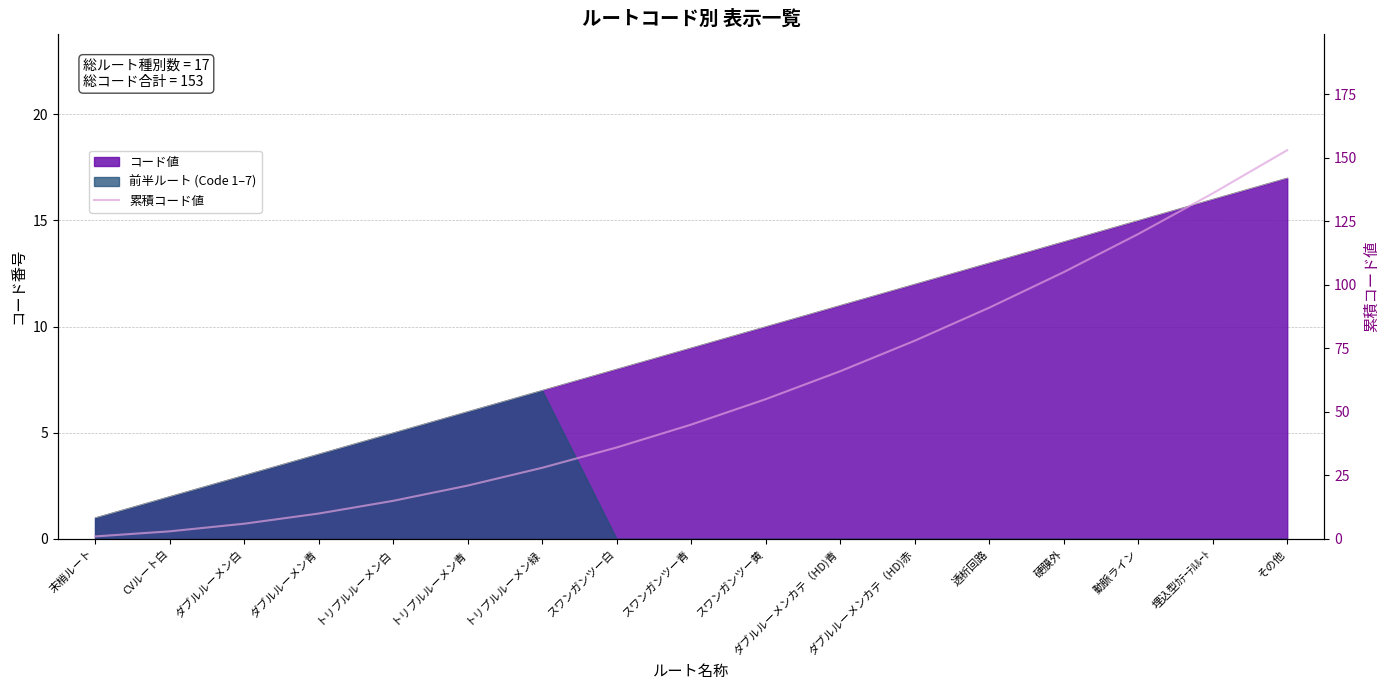

Reading right to left, transcribe all the data shown in this chart.

その他=153	埋込型ｶﾃｰﾃﾙﾙｰﾄ=136	動脈ライン=120	硬膜外=105	透析回路=91	ダブルルーメンカテ（HD)赤=78	ダブルルーメンカテ（HD)青=66	スワンガンツー黄=55	スワンガンツー青=45	スワンガンツー白=36	トリプルルーメン緑=28	トリプルルーメン青=21	トリプルルーメン白=15	ダブルルーメン青=10	ダブルルーメン白=6	CVルート白=3	末梢ルート=1